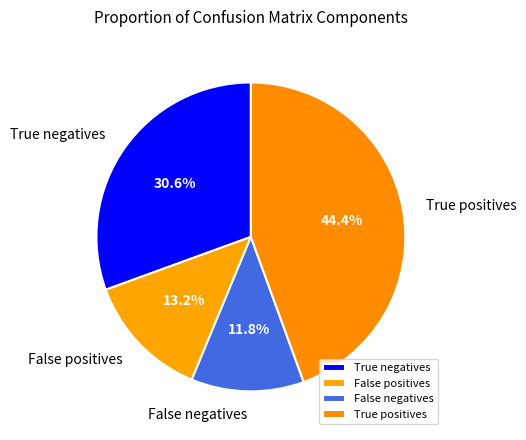

True or false: True positives accounts for 50% of the total.

False